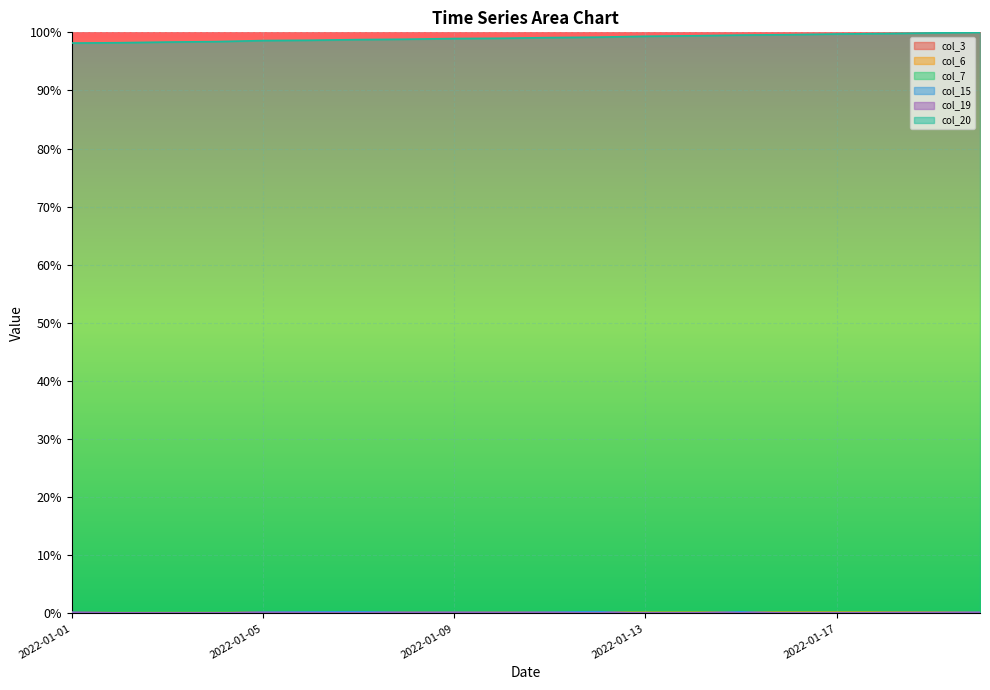

What is the value of the col_6 point at the 18th from the left?

0.2